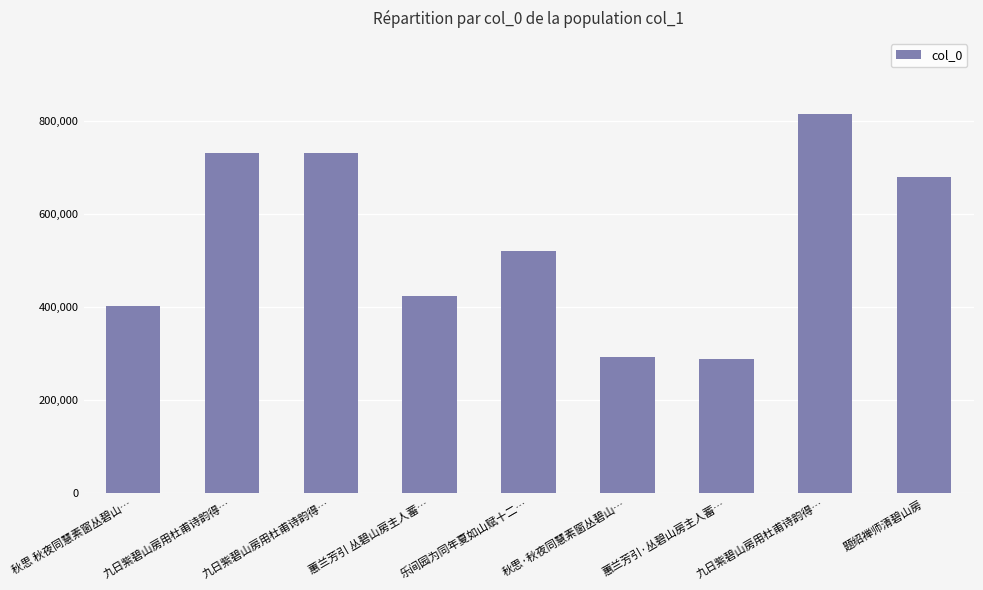

List the labels in order of value, smallest first.

蕙兰芳引·丛碧山房主人蓄…, 秋思·秋夜同慧素窗丛碧山…, 秋思 秋夜同慧素窗丛碧山…, 蕙兰芳引 丛碧山房主人蓄…, 乐间园为同年夏如山赋十二…, 题绍禅师清碧山房, 九日紫碧山房用杜甫诗韵得…, 九日紫碧山房用杜甫诗韵得…, 九日紫碧山房用杜甫诗韵得…